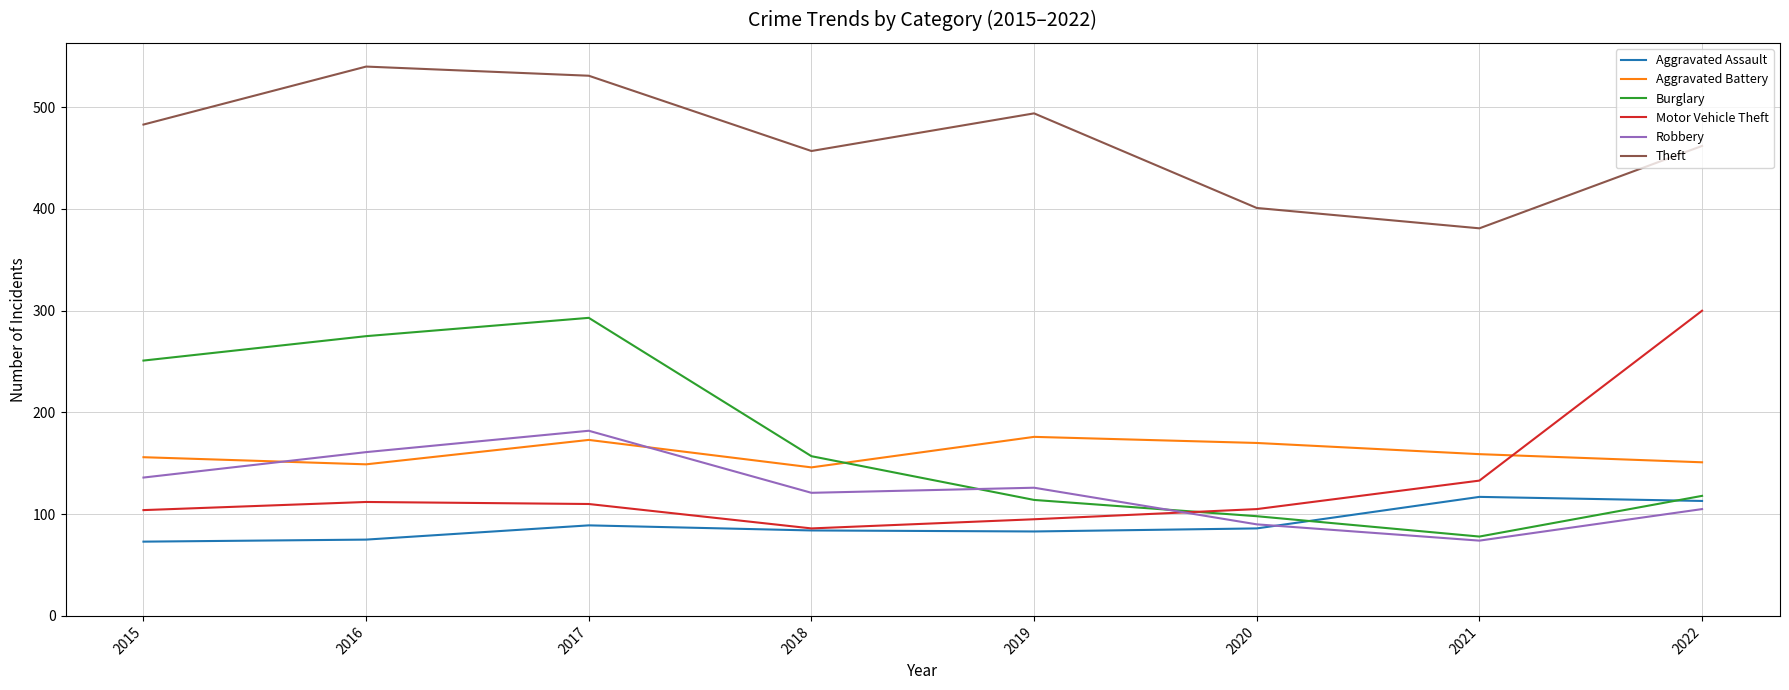

What is the difference between the highest and lowest values at 2021?

307